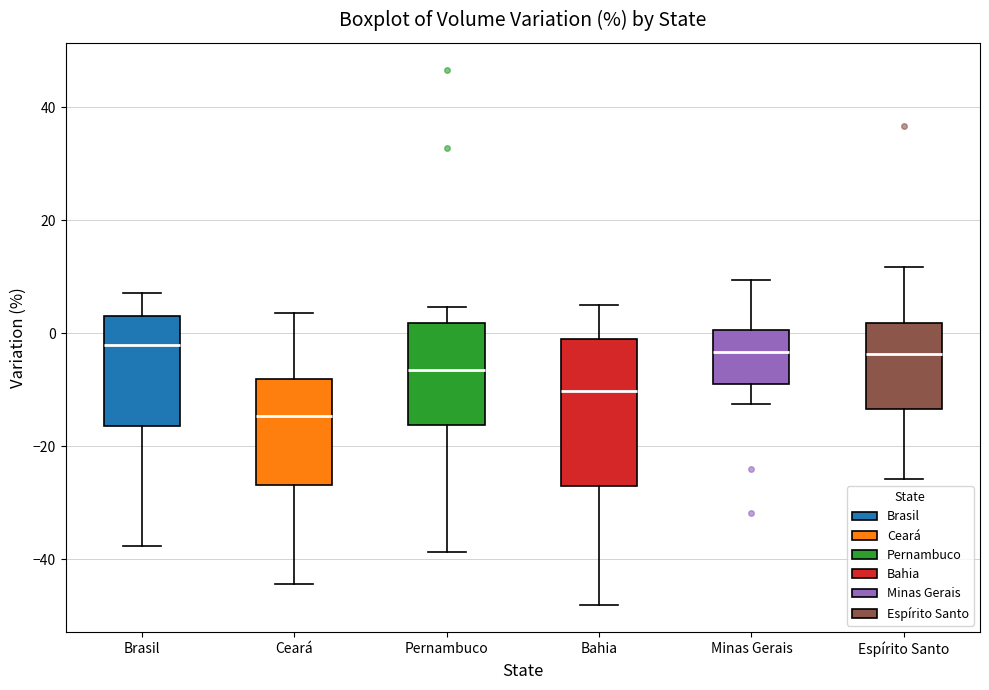

Reading left to right, transcribe this box plot: for each box, give where its median line is, the range the box spans, and where its two whiskers end, as read against the y-axis. The values are not printed on the chart, so give them approximately, as read against the axis.

Brasil: median -2, box -16 to 4, whiskers -38 to 8
Ceará: median -14, box -26 to -8, whiskers -44 to 4
Pernambuco: median -6, box -16 to 2, whiskers -38 to 4
Bahia: median -10, box -28 to 0, whiskers -48 to 6
Minas Gerais: median -4, box -8 to 0, whiskers -12 to 10
Espírito Santo: median -4, box -14 to 2, whiskers -26 to 12